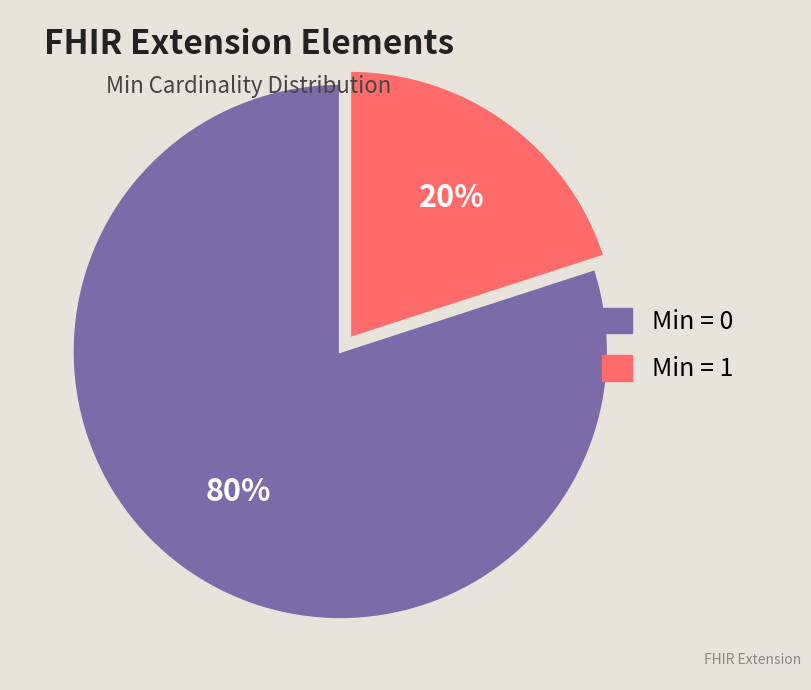

To the nearest percent, what is the average slice percentage?

50%